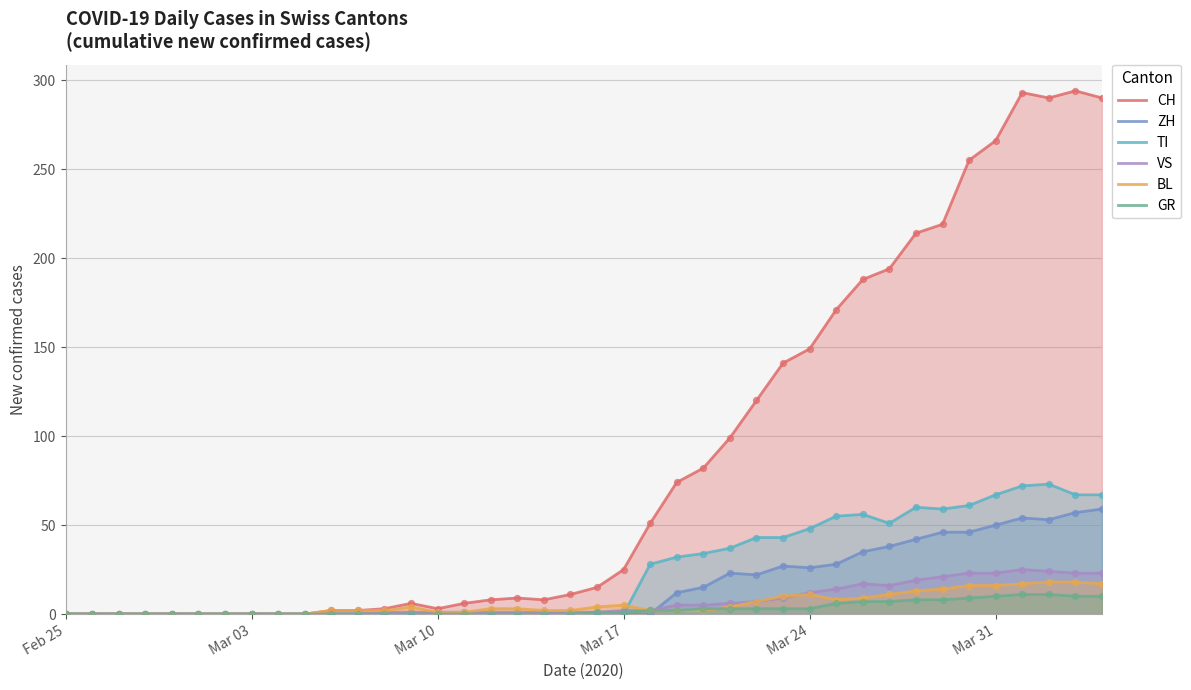

Which series has the largest total across all categories?

CH